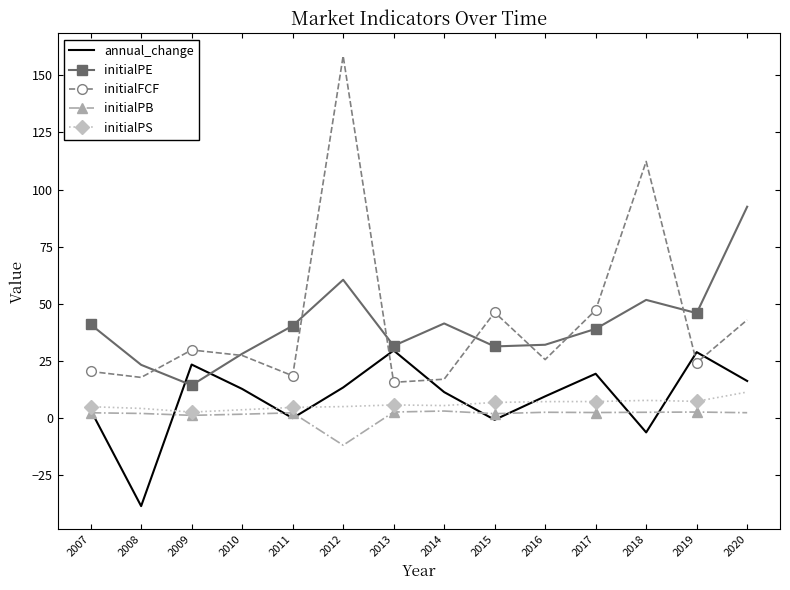

Rank the series by their maximum value, from lowest to highest.

initialPB, initialPS, annual_change, initialPE, initialFCF